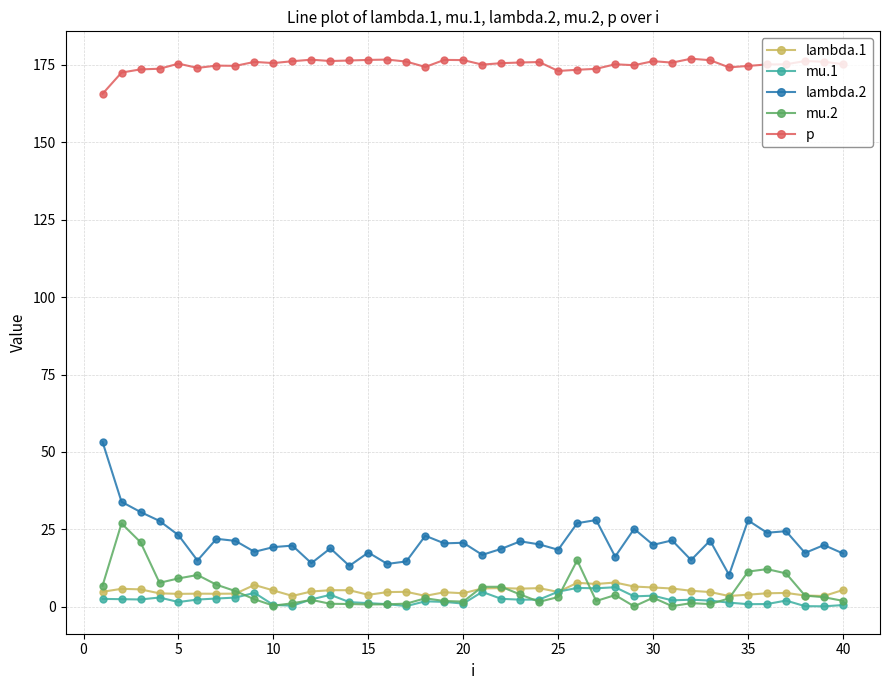

At how many categories does at least one series exceed 9?

40